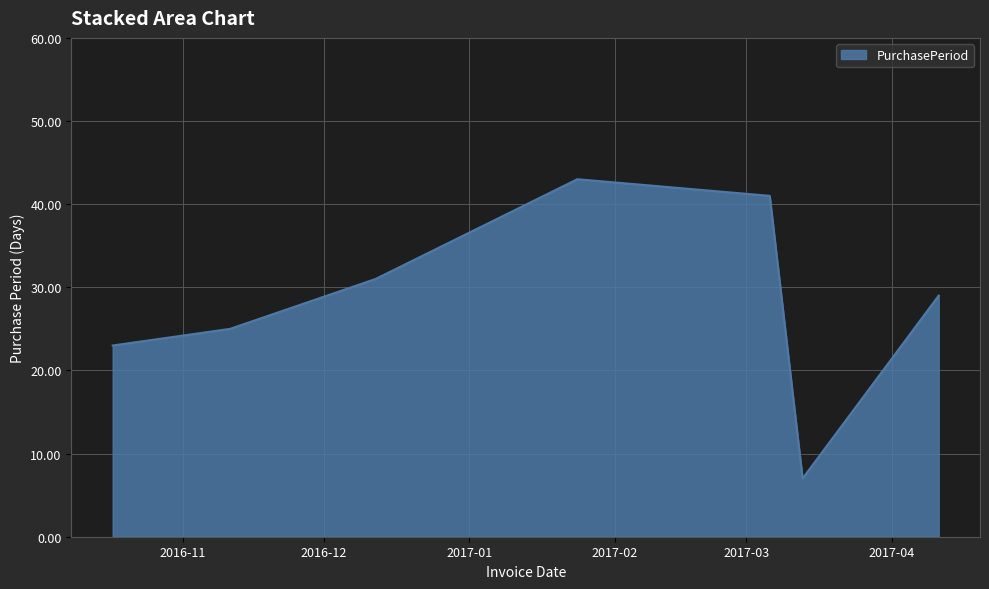

What is the greatest value displayed?

43